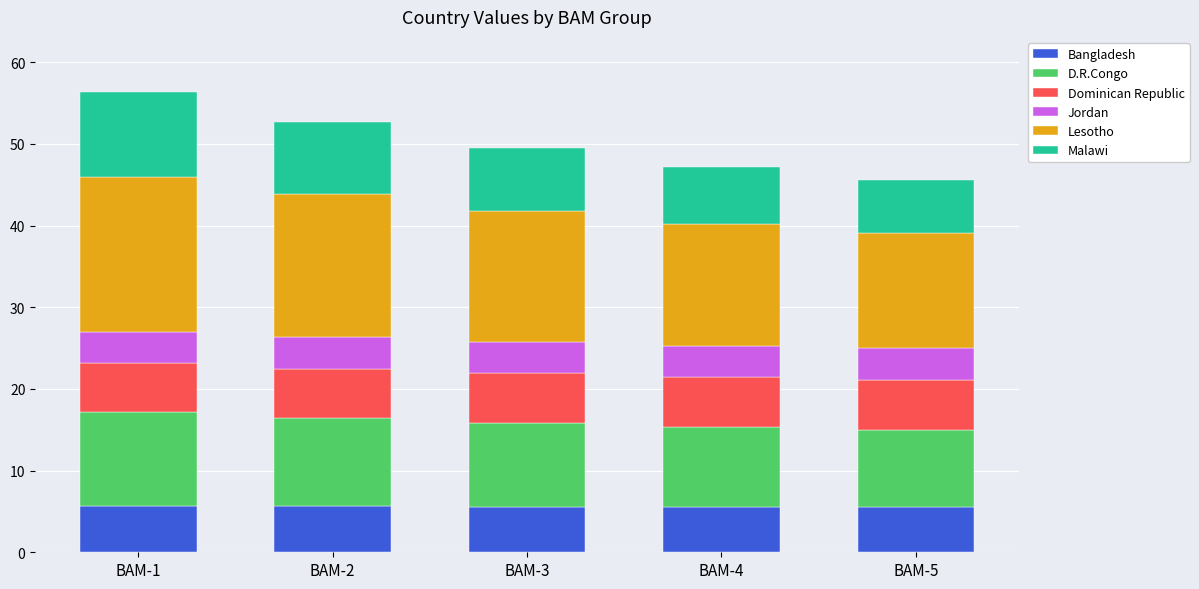

What are all the series names shown in the legend?

Bangladesh, D.R.Congo, Dominican Republic, Jordan, Lesotho, Malawi